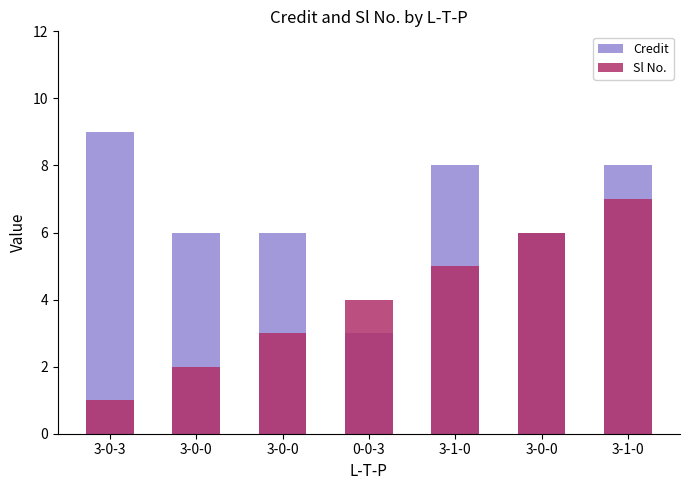

What is the smallest value displayed?

1